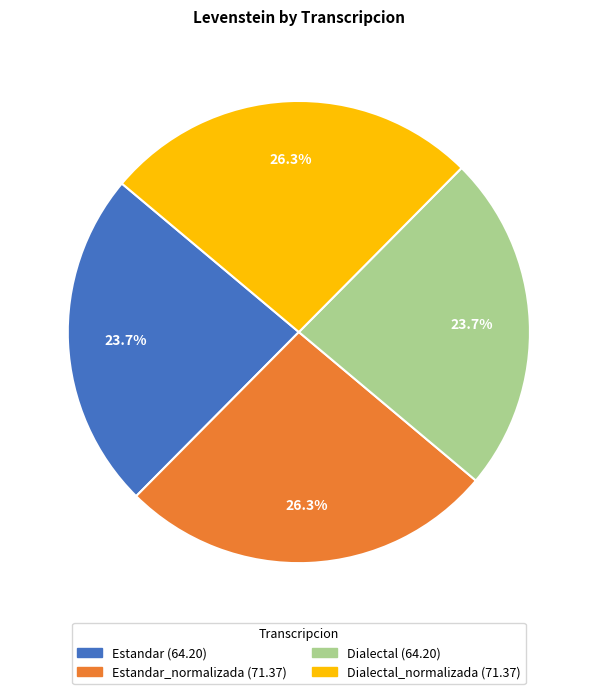

Is there a majority slice in this chart?

No